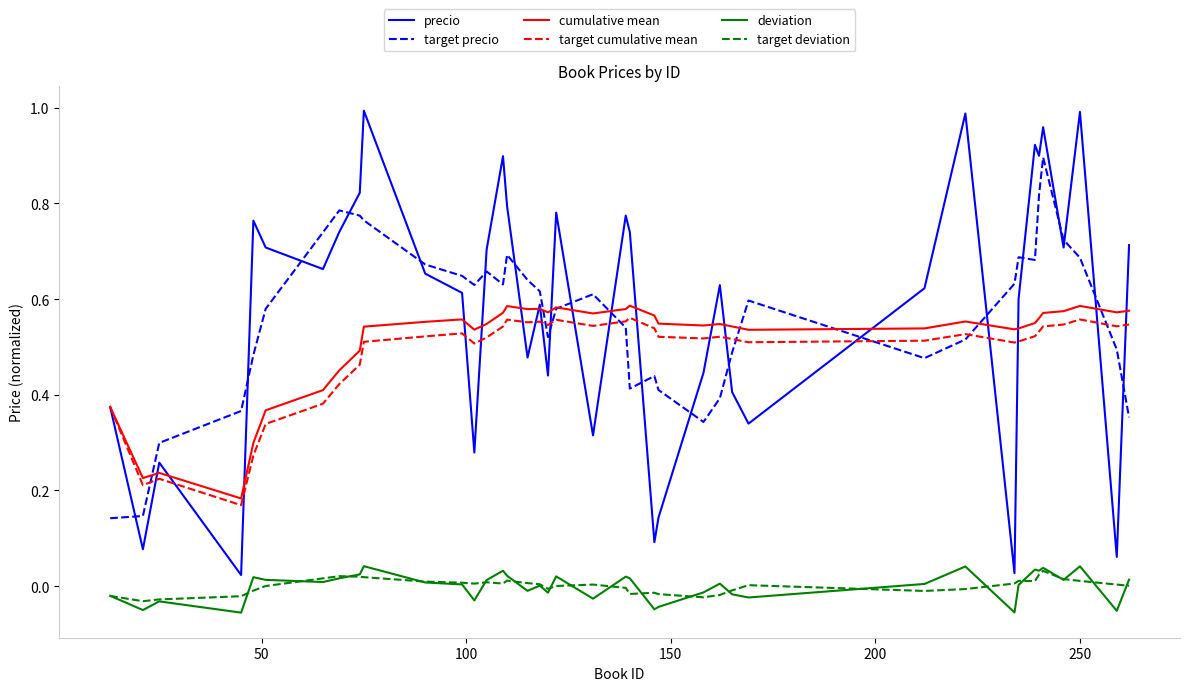

Which series has the widest spread of values?

precio